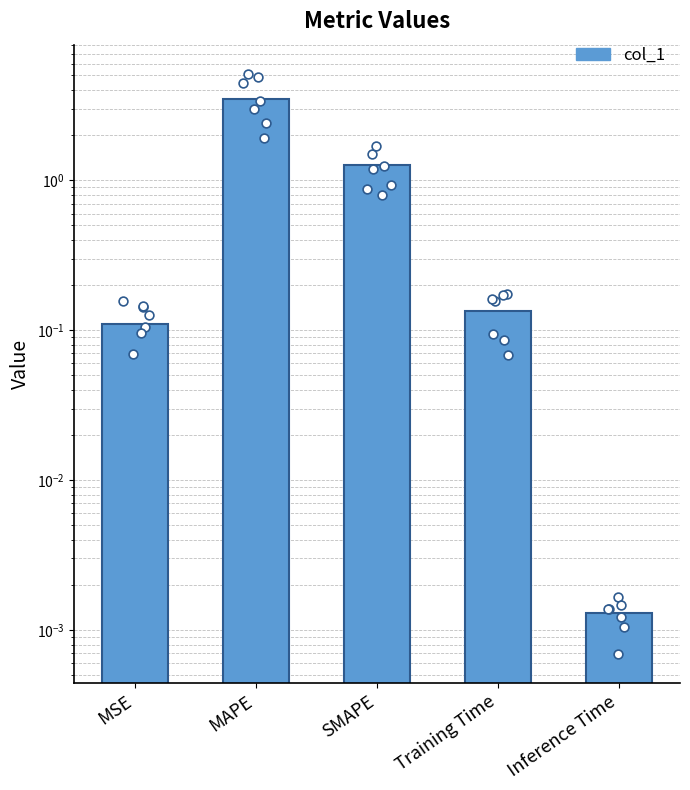

What is the change in value from Training Time to Inference Time?

-0.1